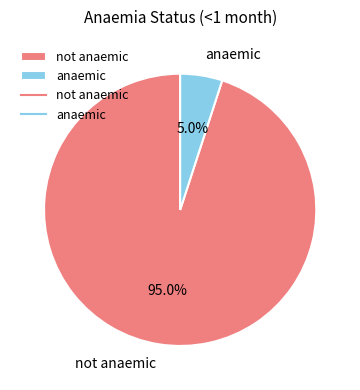

Does any single category account for the majority?

Yes